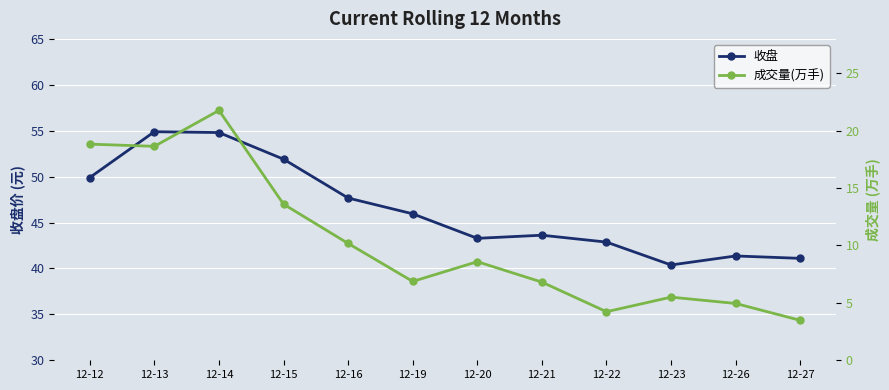

How many values in the 成交量(万手) series are below 8?

6